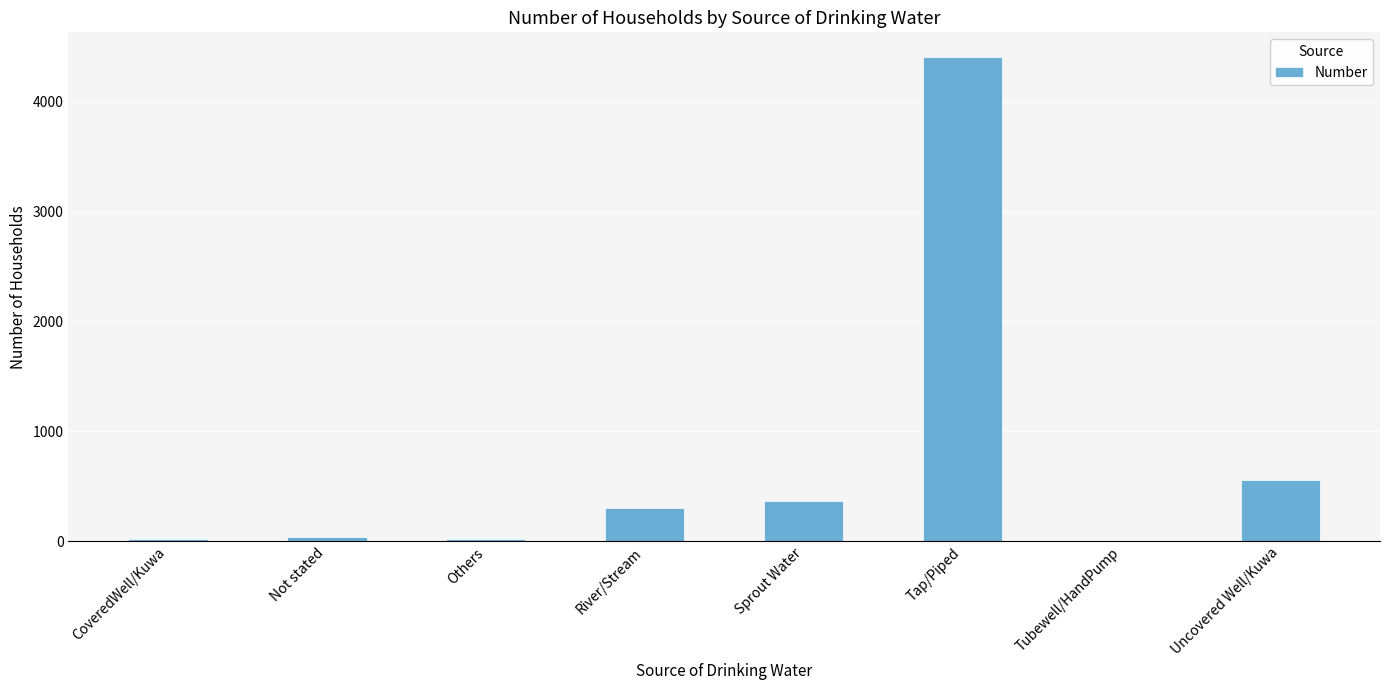

What is the sum of the values at River/Stream and Sprout Water?

663